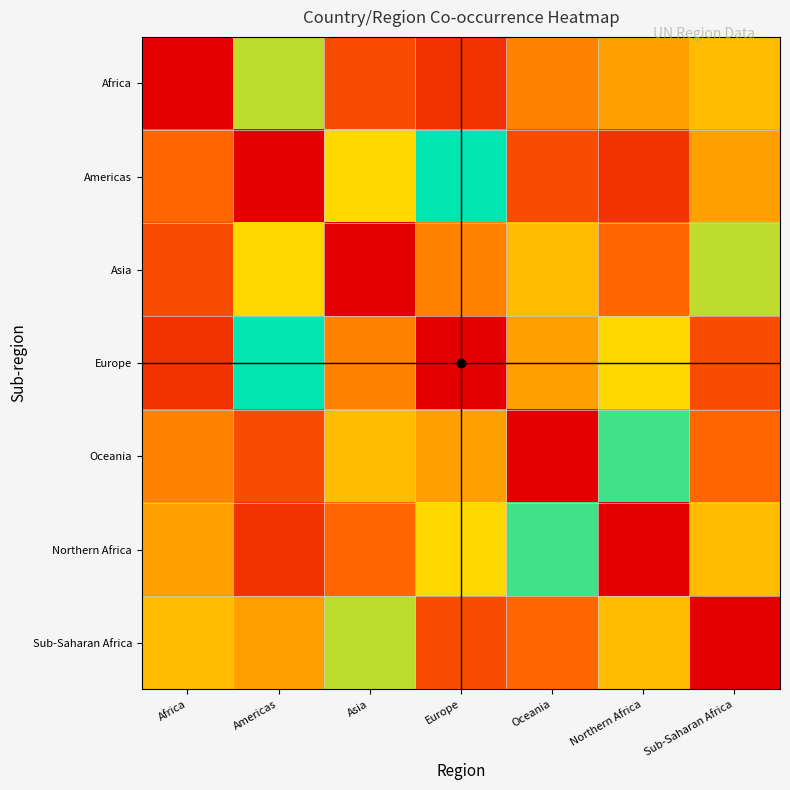

At how many categories does at least one series exceed 1?

7